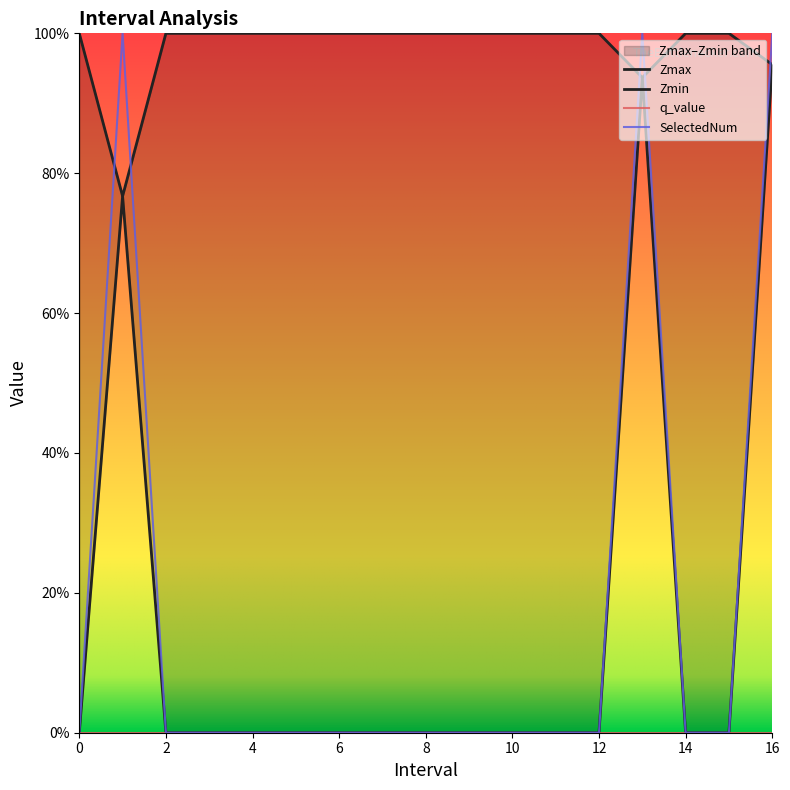

True or false: Zmin and Zmax intersect in this chart.

False